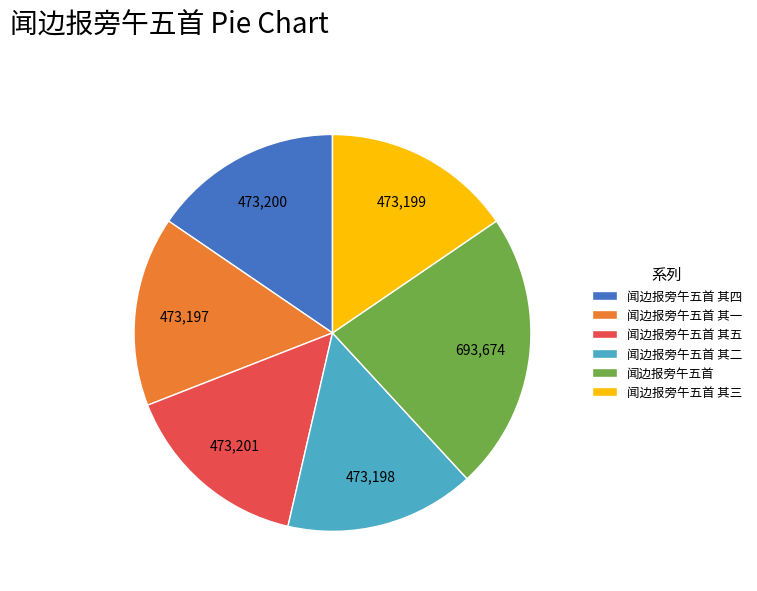

Between 闻边报旁午五首 其五 and 闻边报旁午五首, which is larger?

闻边报旁午五首